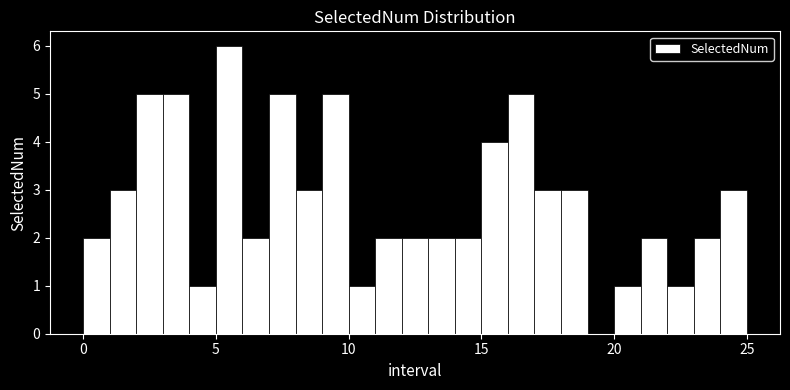

Read against the x-axis, roughly where is the centre of the tallest bar?

5.5